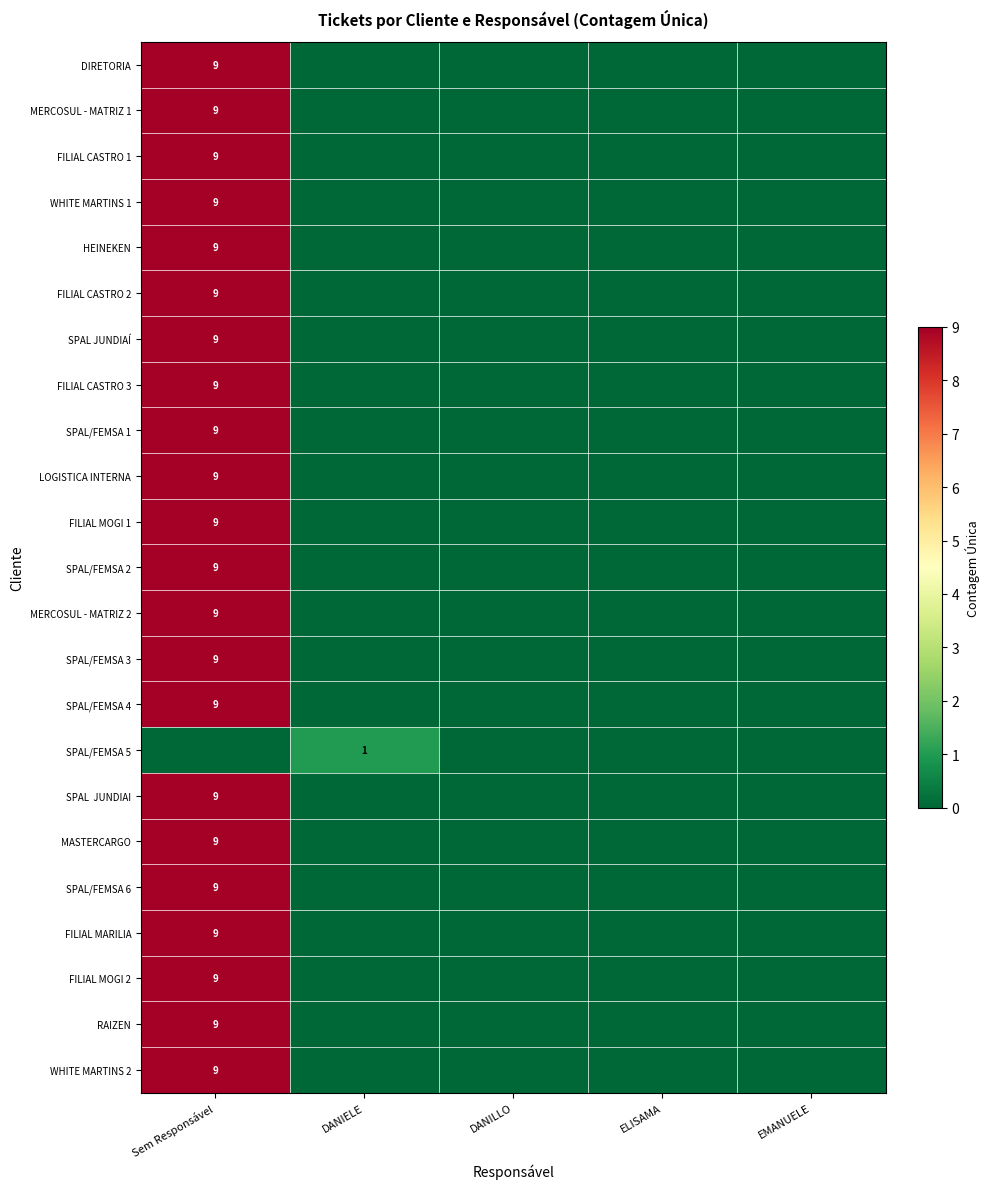

What is the maximum value shown in the chart?

9